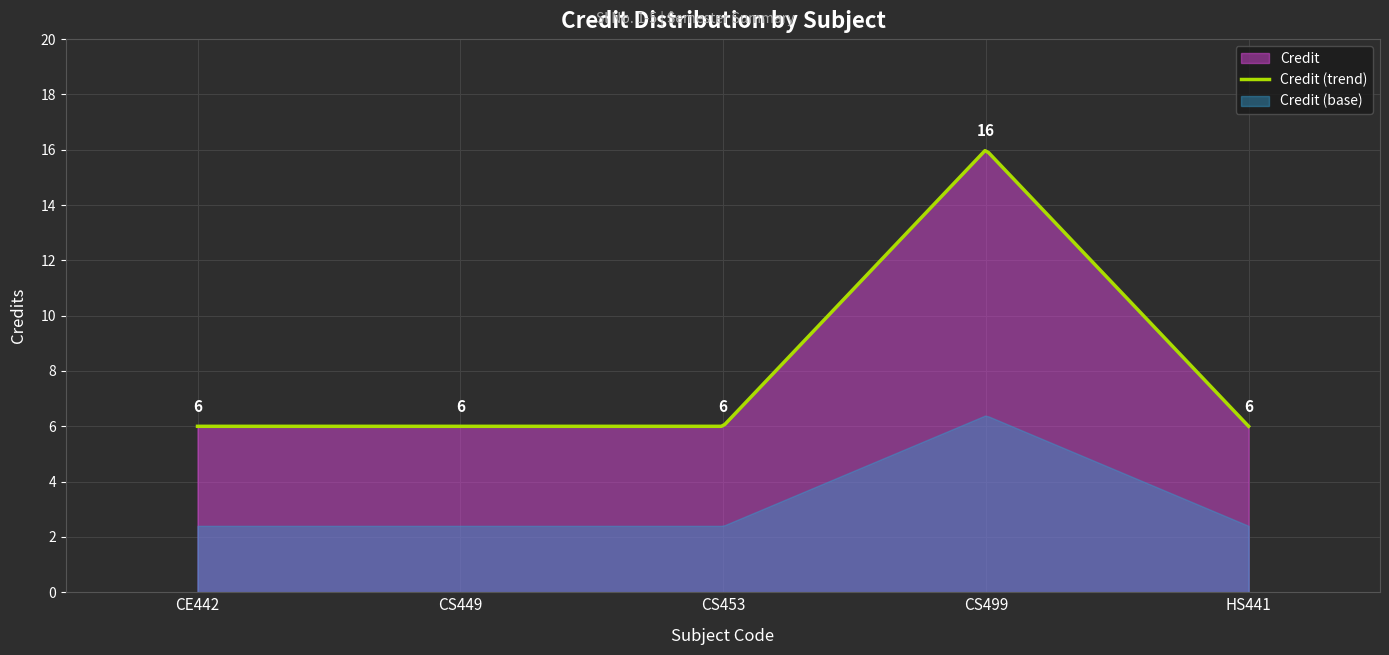

Which has a higher value, CS449 or HS441?

CS449